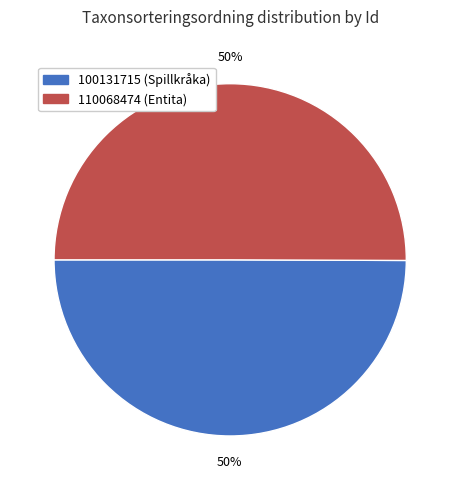

Approximately how many times larger is the value at 100131715 (Spillkråka) compared to 110068474 (Entita)?

1.0